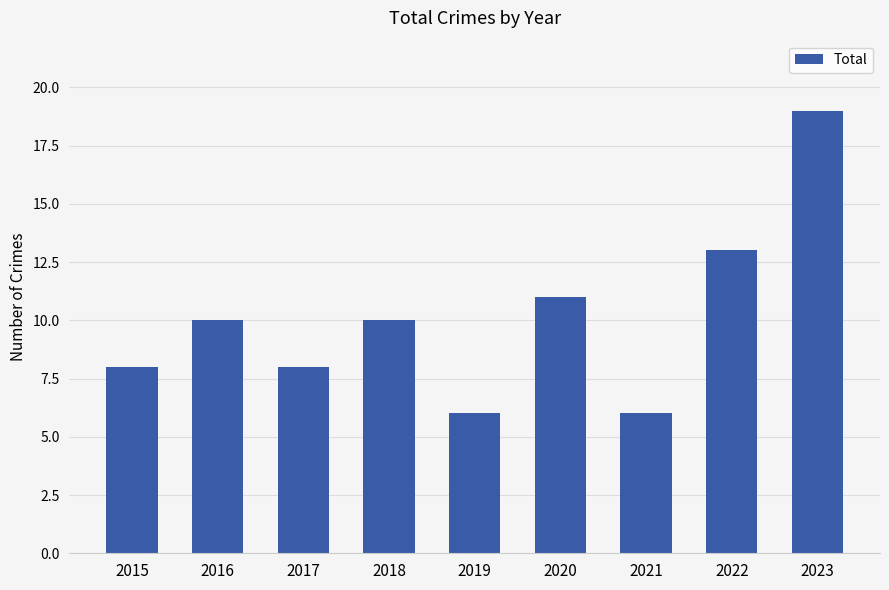

Reading left to right, what are all the values shown in this chart?

8	10	8	10	6	11	6	13	19